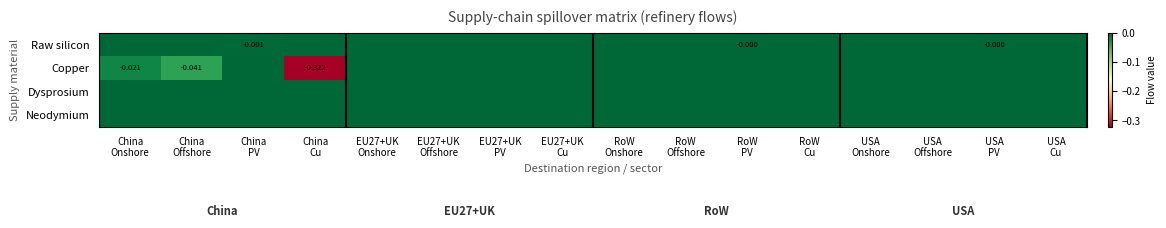

At which label does Copper reach its minimum?

China Cu